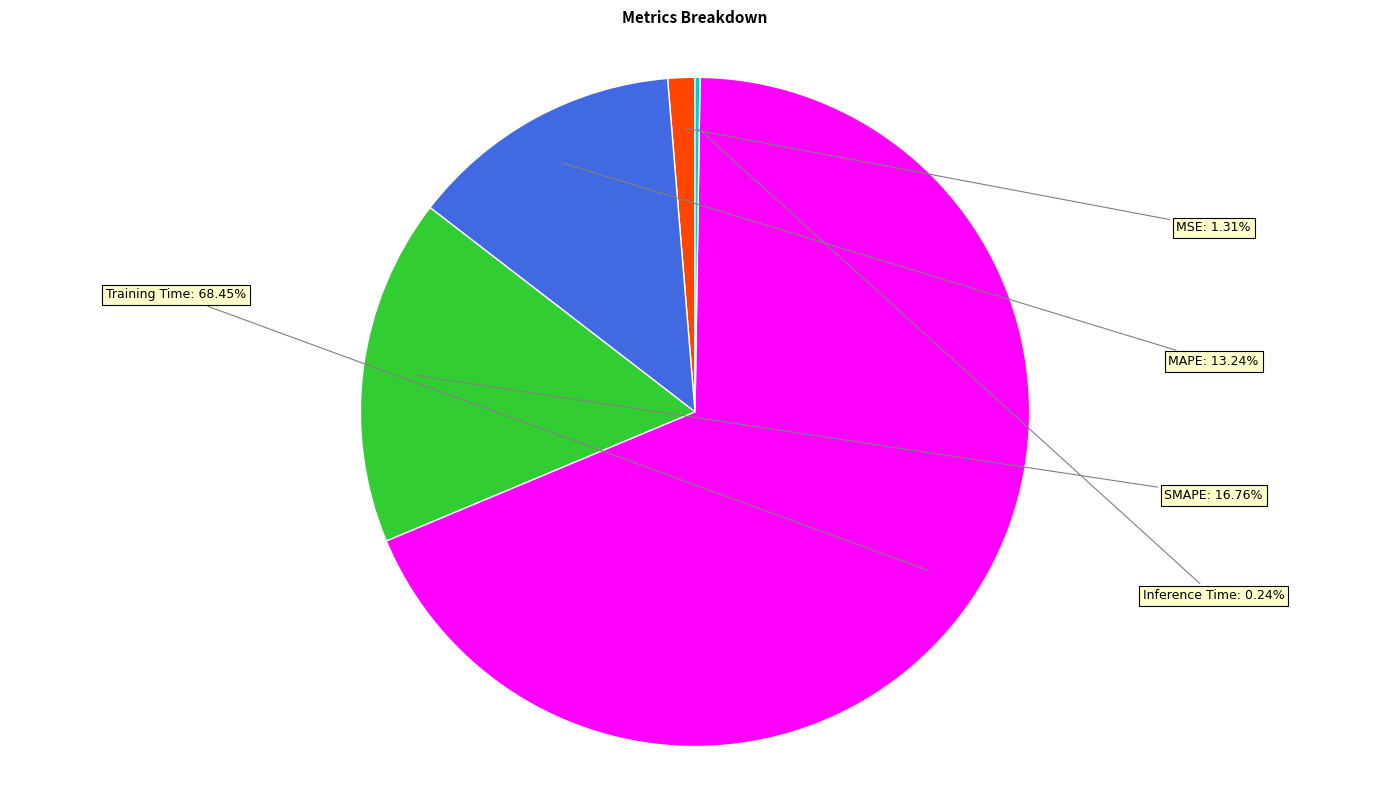

Does any single category account for the majority?

Yes